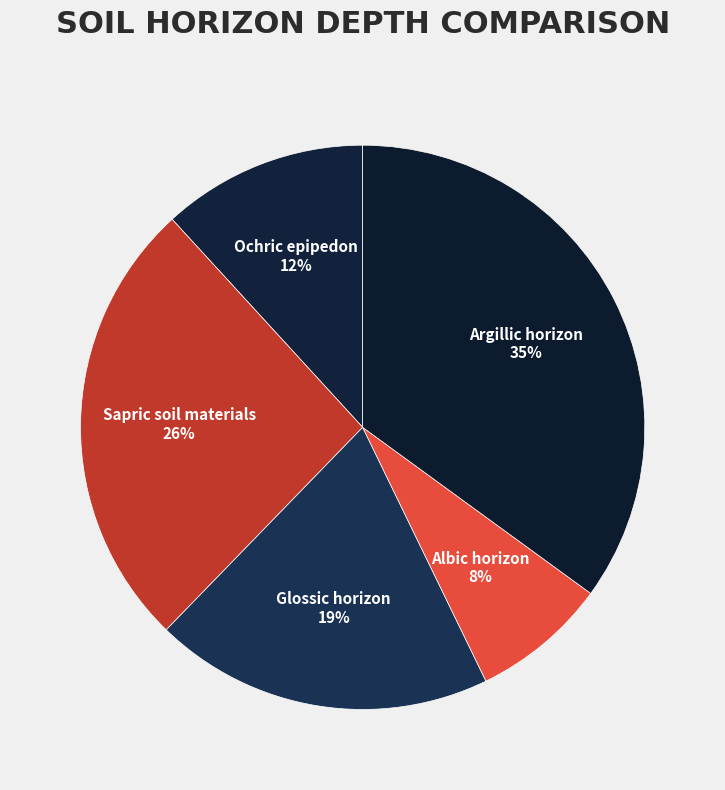

How many segments does this pie chart have?

5